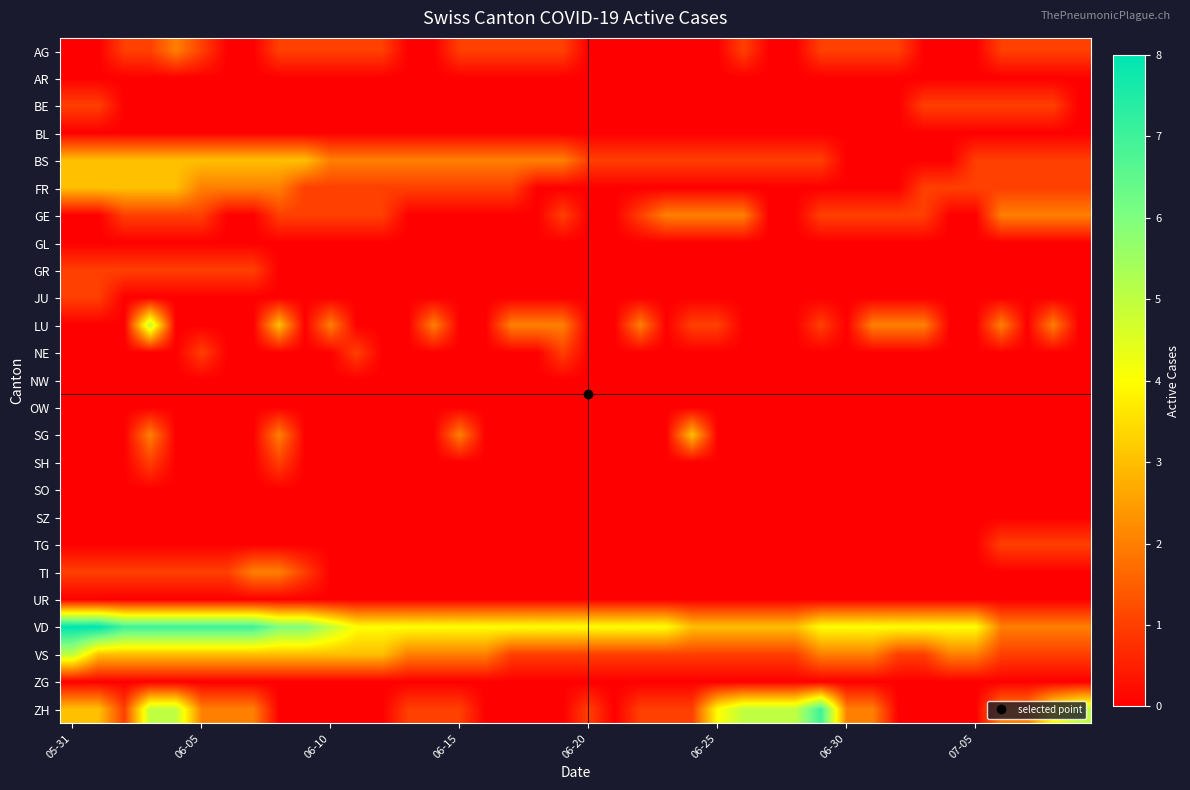

List the series in order of their peak value, lowest first.

AR, BL, GL, NW, OW, SO, SZ, UR, ZG, BE, GR, JU, NE, SH, TG, AG, GE, TI, BS, FR, SG, LU, VS, ZH, VD